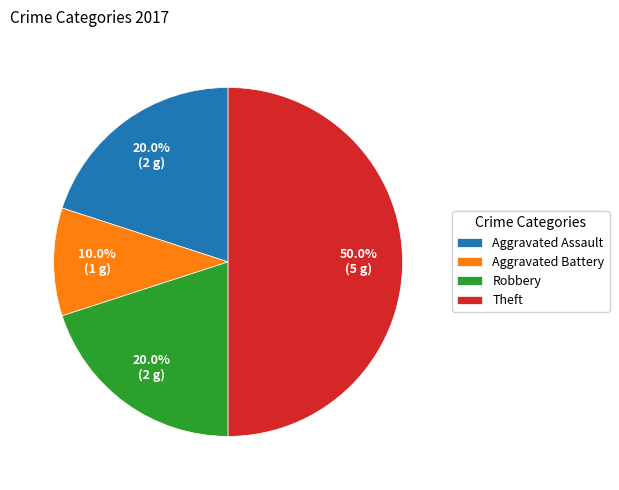

Is the sum of Theft and Robbery greater than half?

Yes